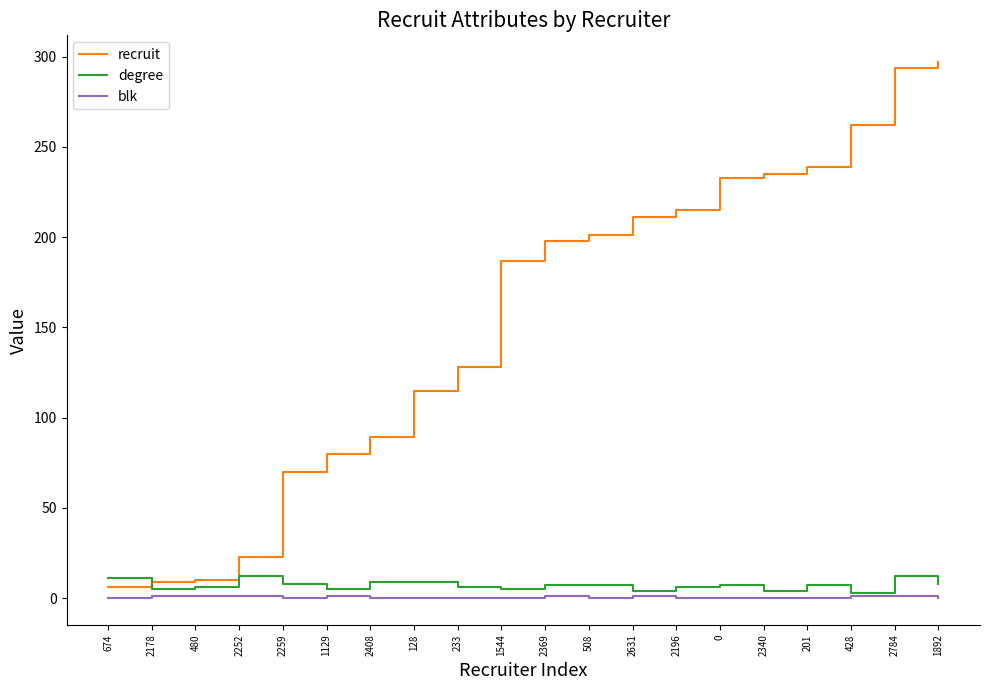

What is the total value across all series at 2196?

221